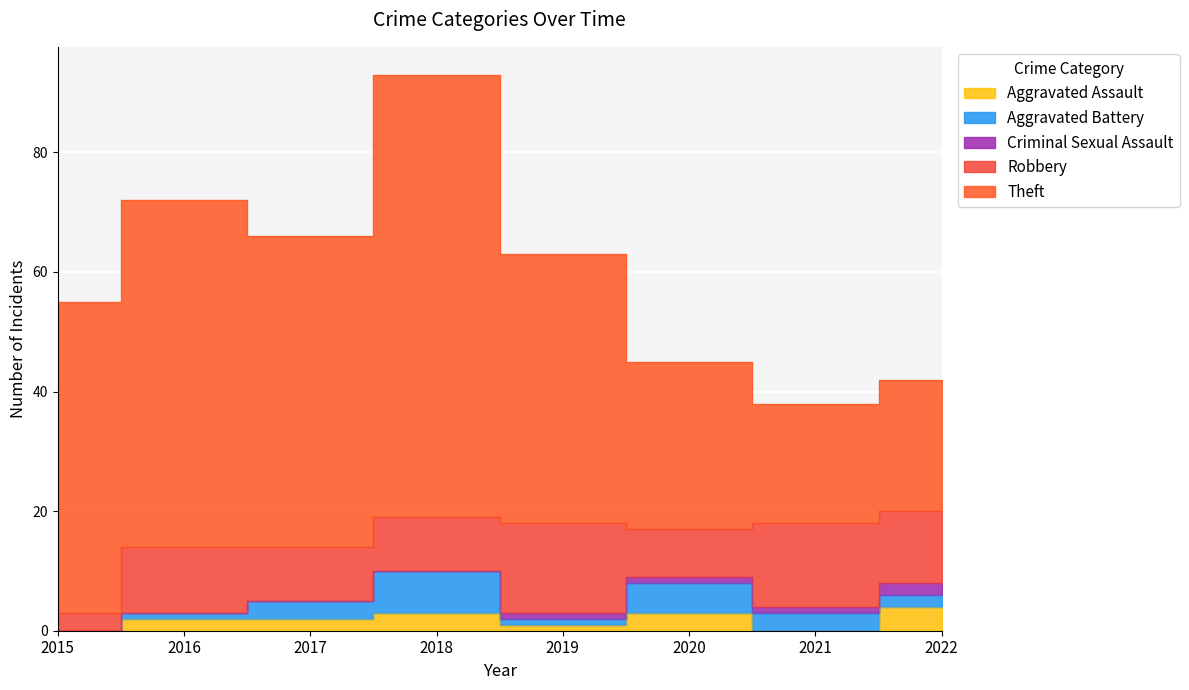

What value does the Theft series have at 2020, to the nearest 10?

30